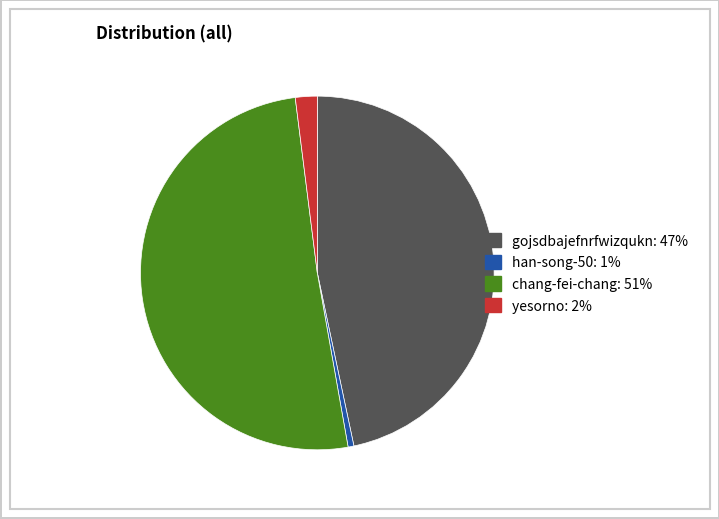

Between gojsdbajefnrfwizqukn and yesorno, which is larger?

gojsdbajefnrfwizqukn